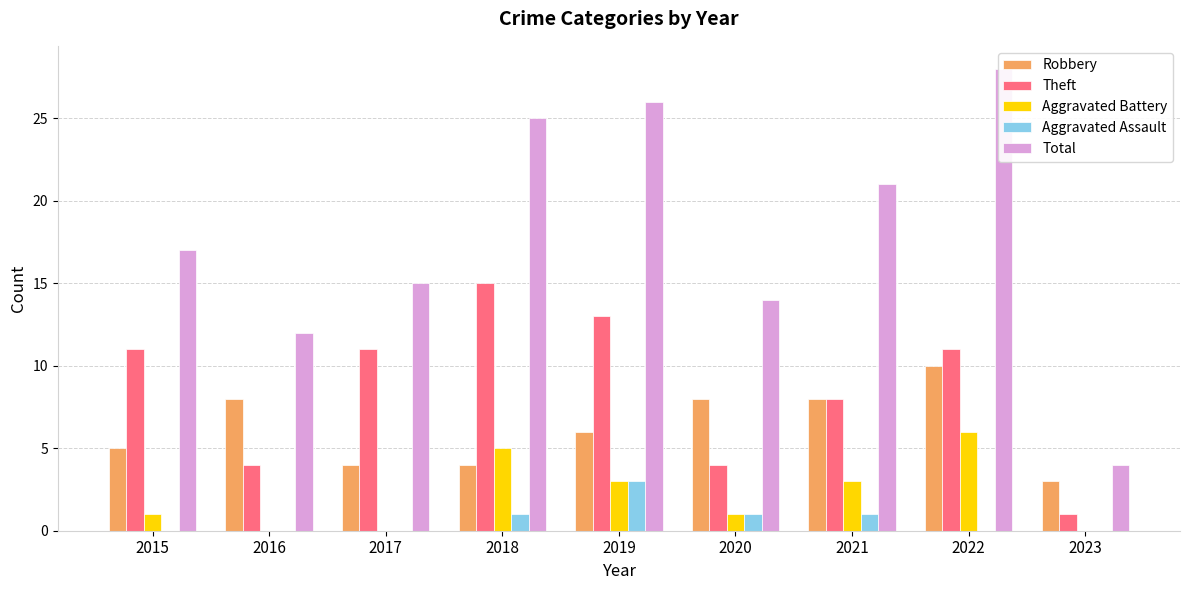

List the labels in order of Aggravated Assault value, largest first.

2019, 2018, 2020, 2021, 2015, 2016, 2017, 2022, 2023